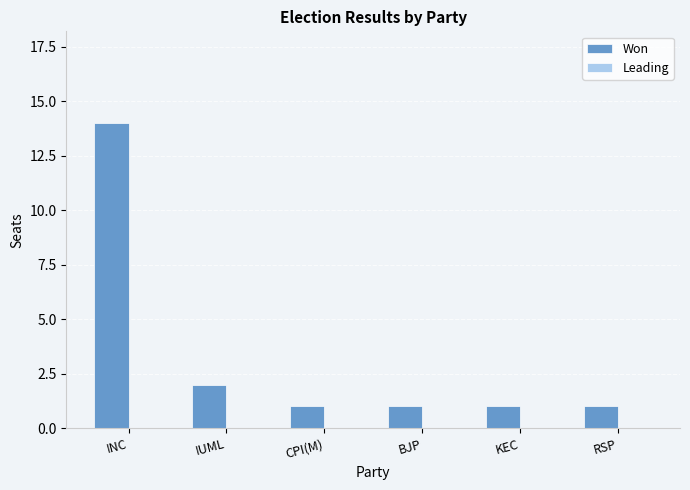

Between KEC and INC, which is larger?

INC